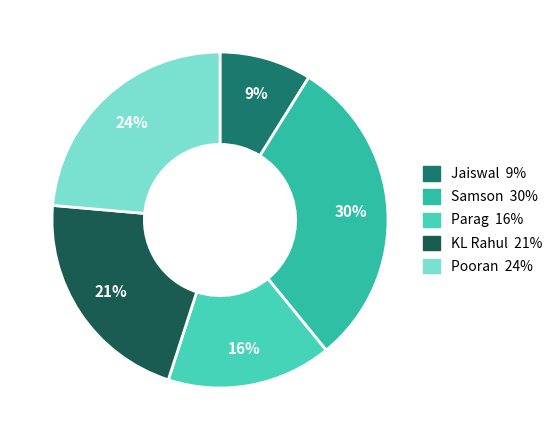

Which slice is the smallest?

Yashasvi Jaiswal